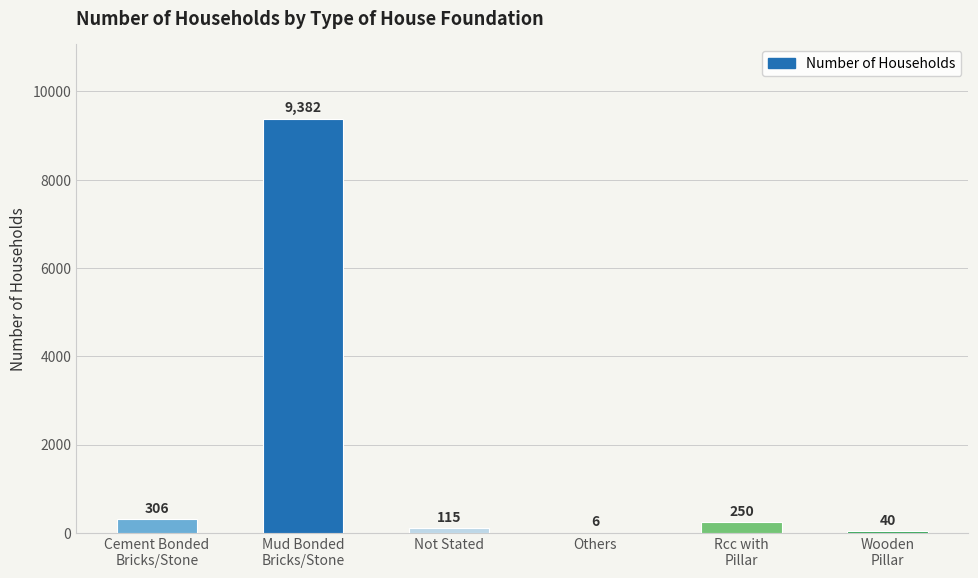

What is the sum of all values?

10099